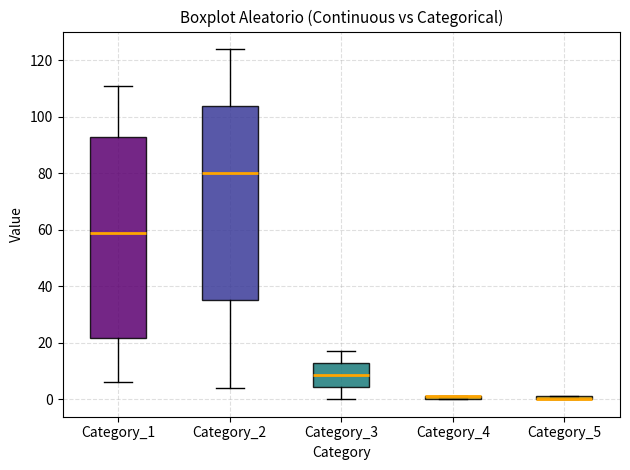

Comparing the boxes themselves (not the whiskers), which one is the tallest?

Category_1